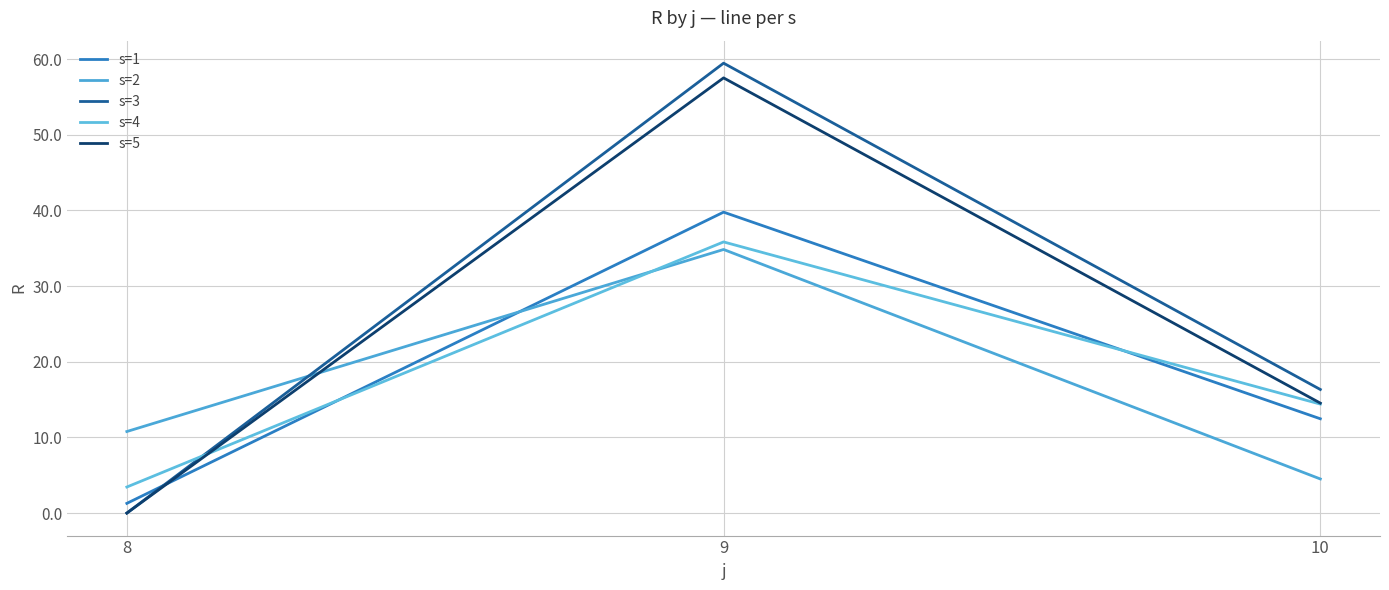

What is the sum of all s=1 values?

53.5